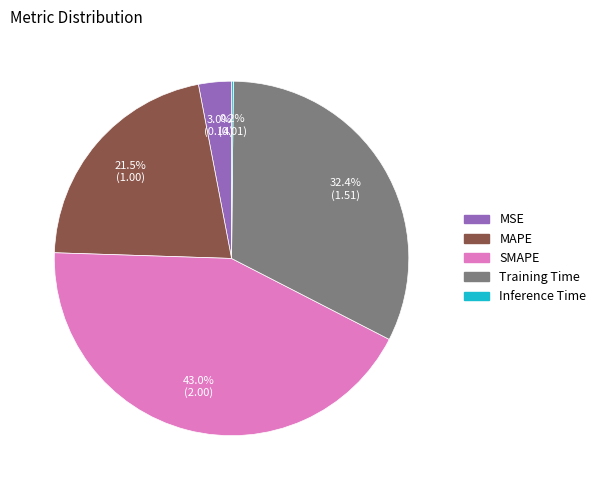

What percentage is the Training Time slice, to the nearest percent?

32%